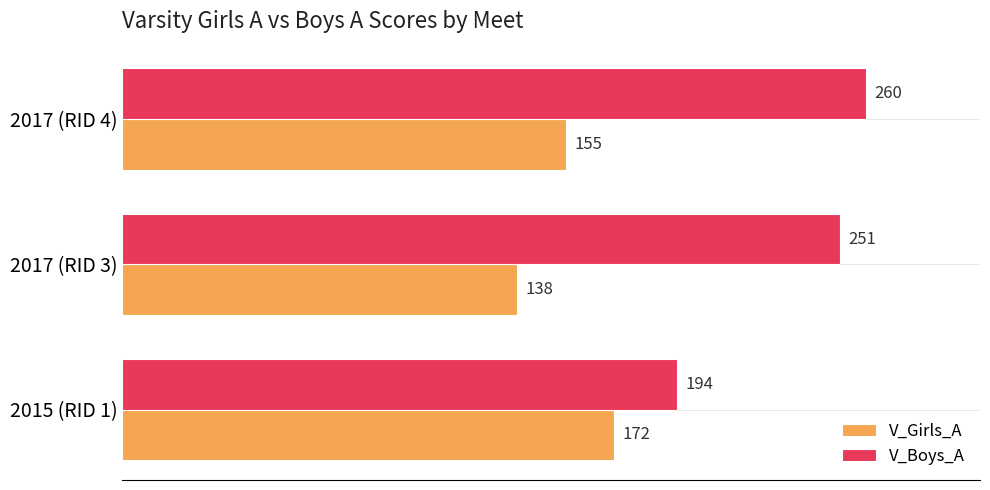

The V_Girls_A series shows 172 at 2015 (RID 1). True or false?

True